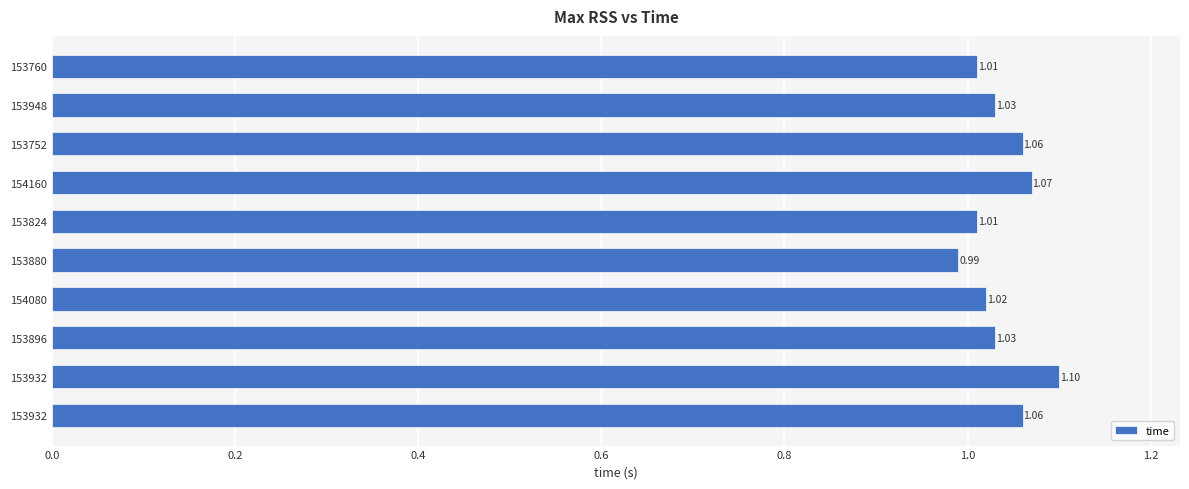

At which label is the value closest to 1?

153880